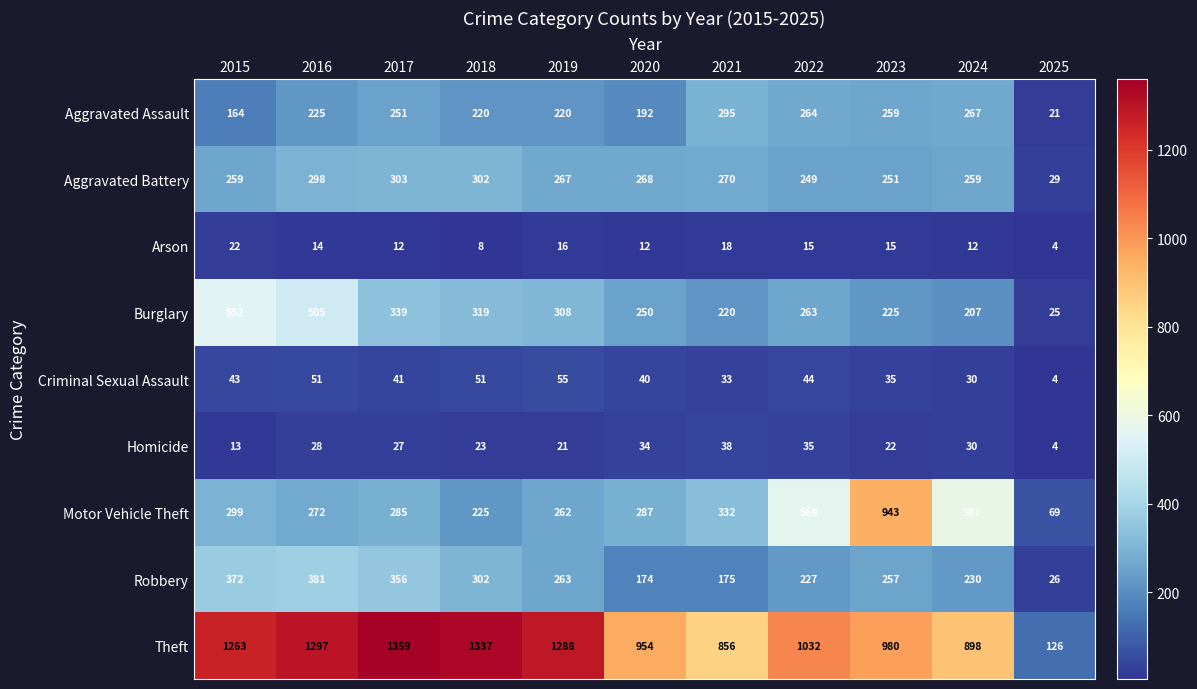

What is the difference between the maximum and minimum values in the Homicide series?

34